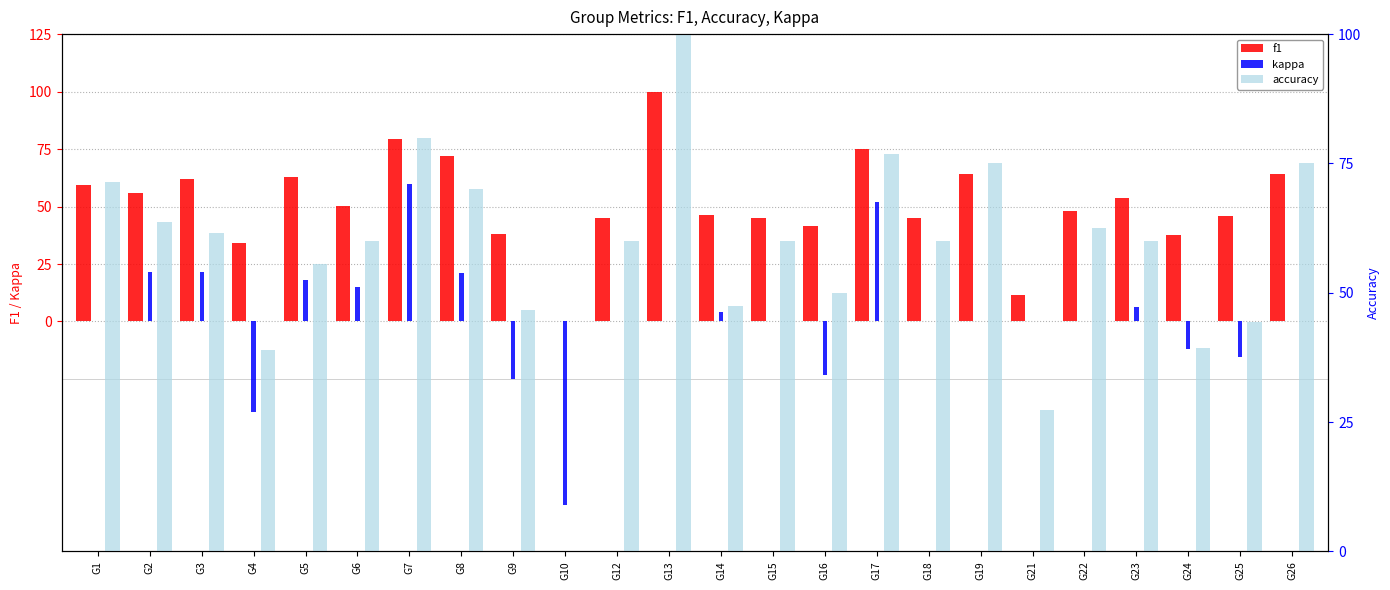

Reading left to right, what are all the values shown in this chart?

f1: G1=59.5	G2=56.1	G3=62.0	G4=34.2	G5=63.0	G6=50.4	G7=79.2	G8=72.0	G9=38.2	G10=0.0	G12=45.0	G13=100.0	G14=46.5	G15=45.0	G16=41.7	G17=75.1	G18=45.0	G19=64.3	G21=11.7	G22=48.1	G23=53.6	G24=37.7	G25=45.9	G26=64.3
kappa: G1=0.0	G2=21.4	G3=21.7	G4=-39.4	G5=18.2	G6=15.1	G7=60.0	G8=21.1	G9=-25.0	G10=-80.0	G12=0.0	G13=0.0	G14=4.0	G15=0.0	G16=-23.1	G17=51.8	G18=0.0	G19=0.0	G21=0.0	G22=0.0	G23=6.2	G24=-11.9	G25=-15.4	G26=0.0
accuracy: G1=71.4	G2=63.6	G3=61.5	G4=38.9	G5=55.6	G6=60.0	G7=80.0	G8=70.0	G9=46.7	G10=0.0	G12=60.0	G13=100.0	G14=47.4	G15=60.0	G16=50.0	G17=76.9	G18=60.0	G19=75.0	G21=27.3	G22=62.5	G23=60.0	G24=39.4	G25=44.4	G26=75.0